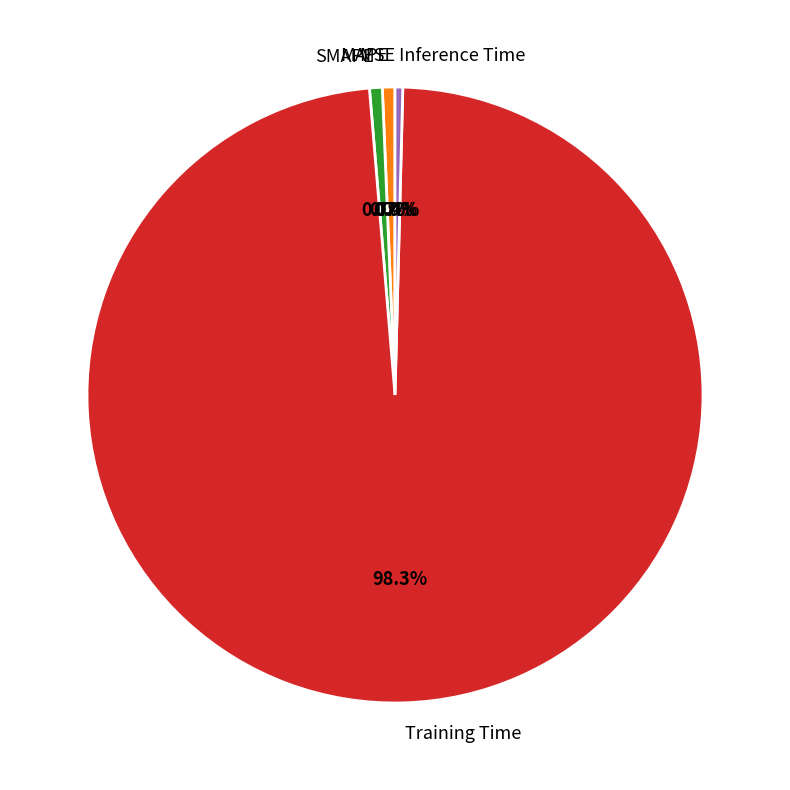

Combined, do Training Time and Inference Time account for over 50%?

Yes